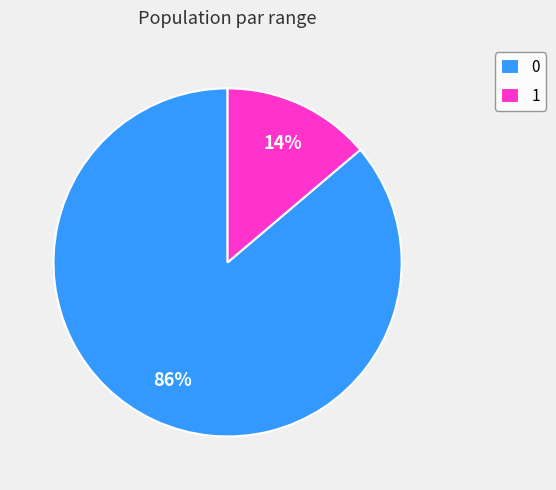

Is there any slice that represents more than half of the pie?

Yes